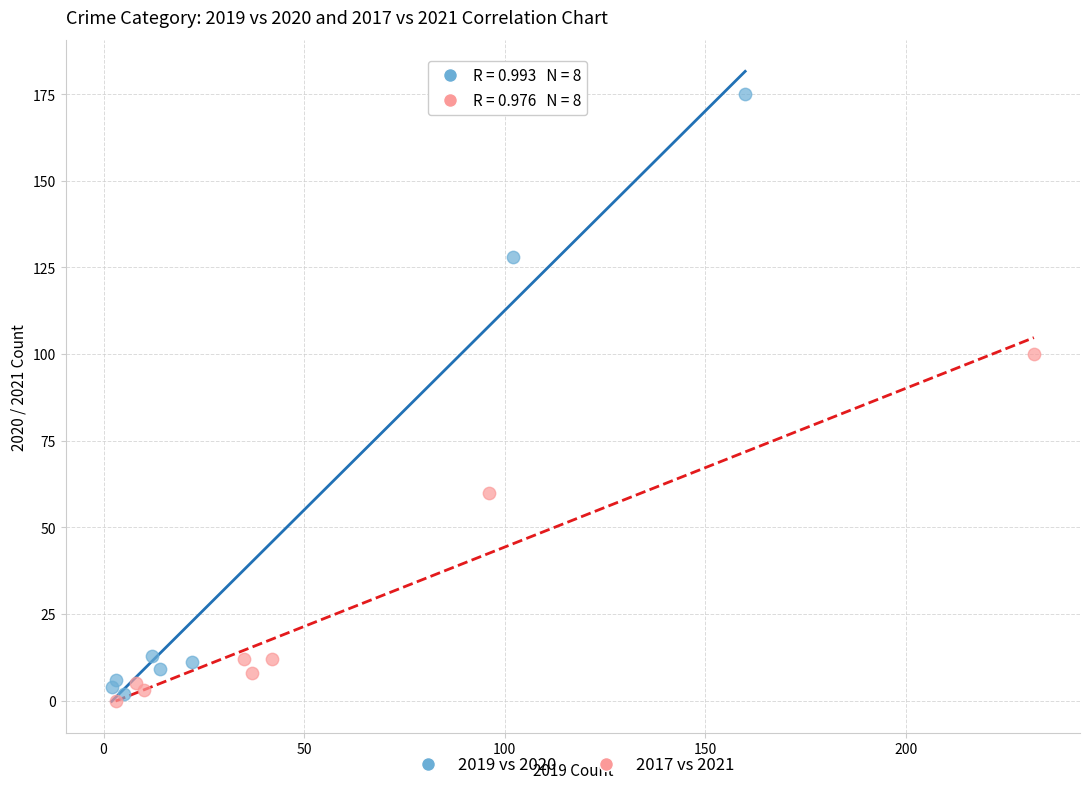

Which series reaches the maximum Y coordinate?

2019 vs 2020